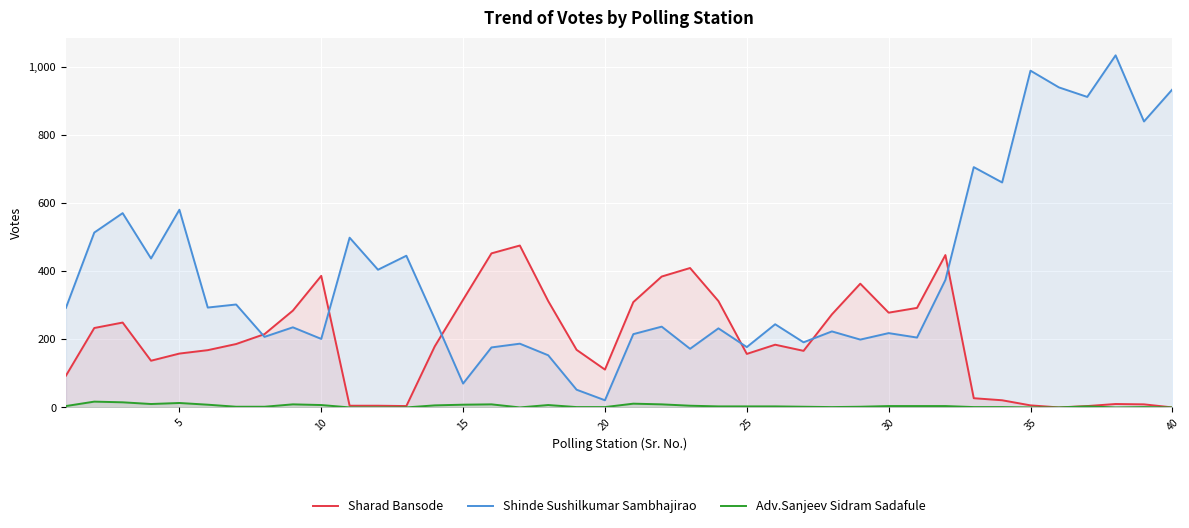

What are all the series names shown in the legend?

Sharad Bansode, Shinde Sushilkumar Sambhajirao, Adv.Sanjeev Sidram Sadafule